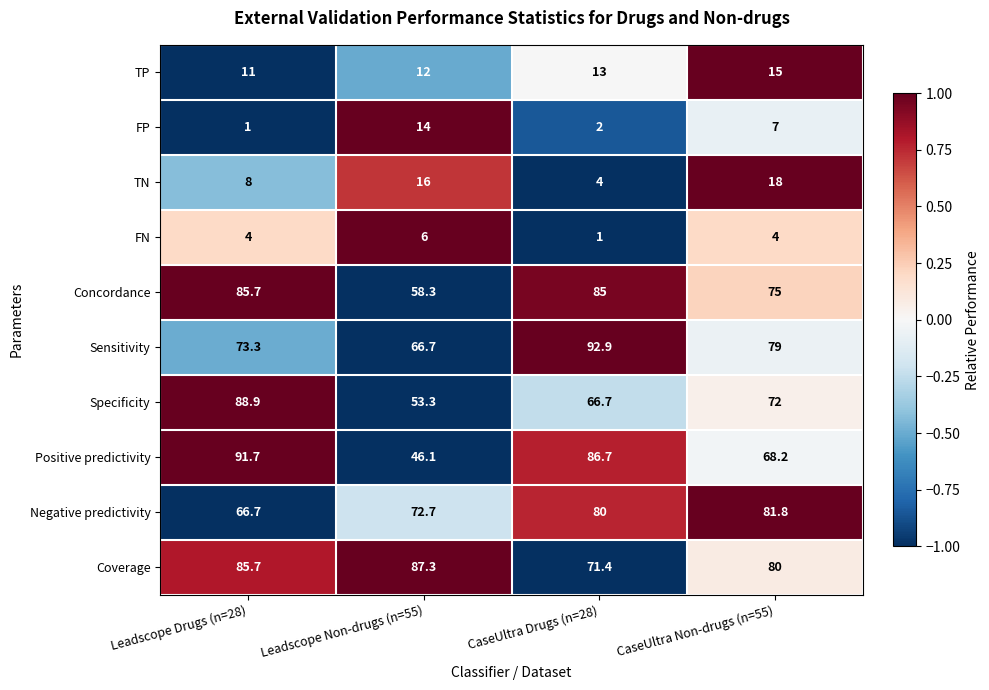

What is the lowest value of the Sensitivity series?

66.7